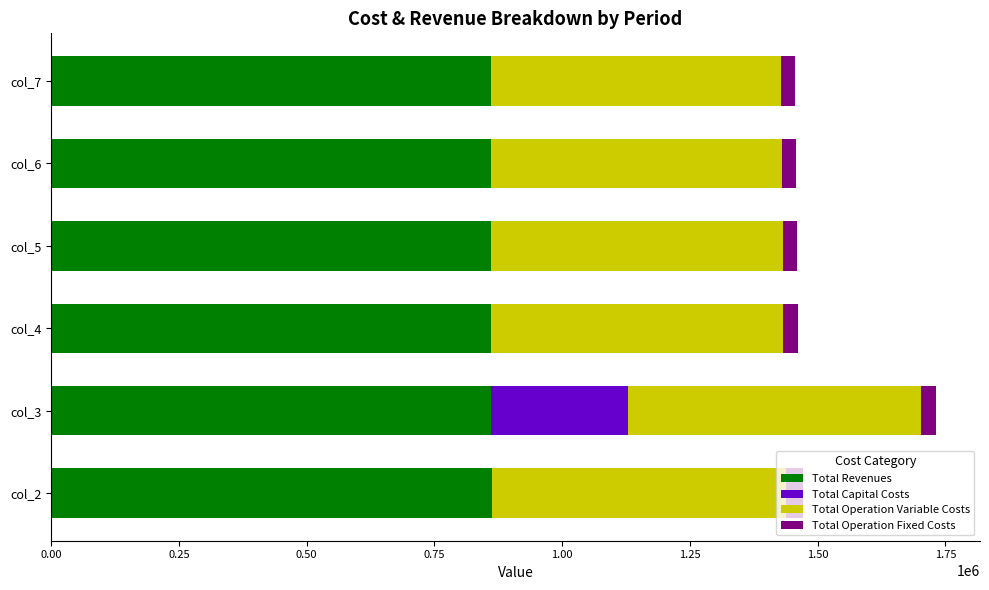

At which category is the sum across all series the highest?

col_3